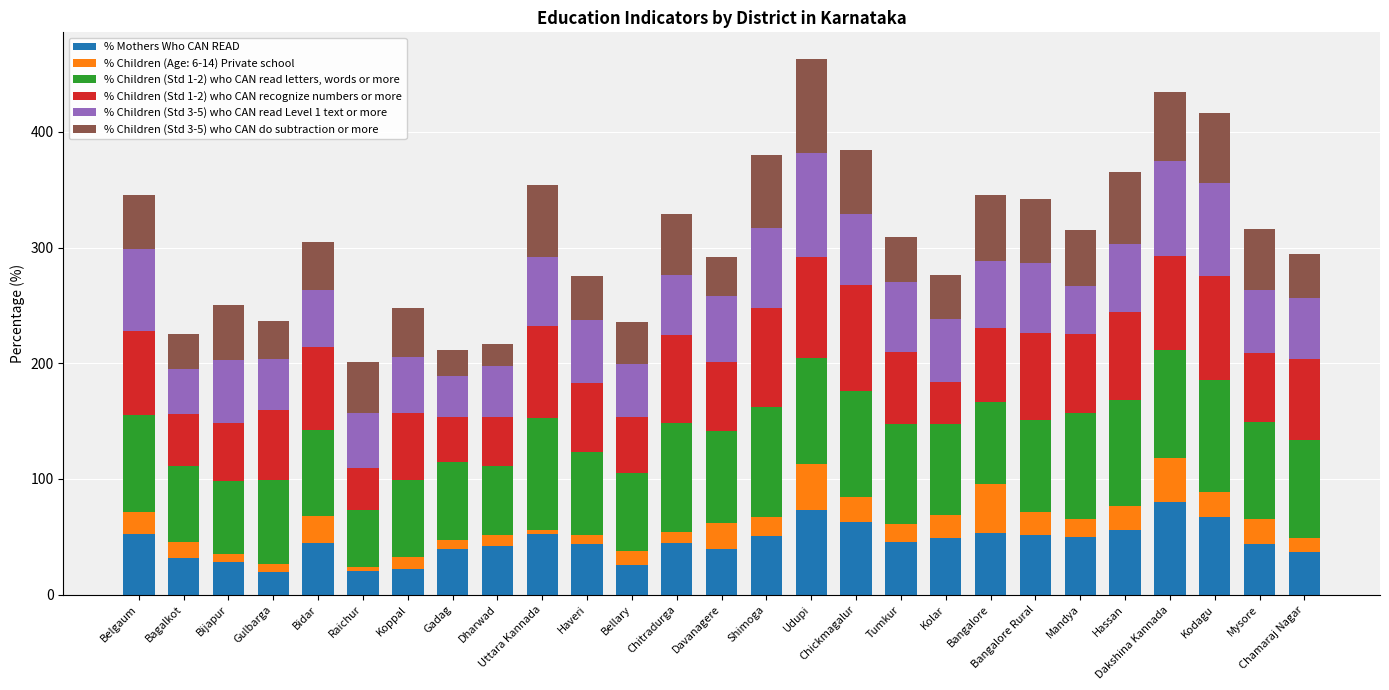

How many bars are there in total?

27